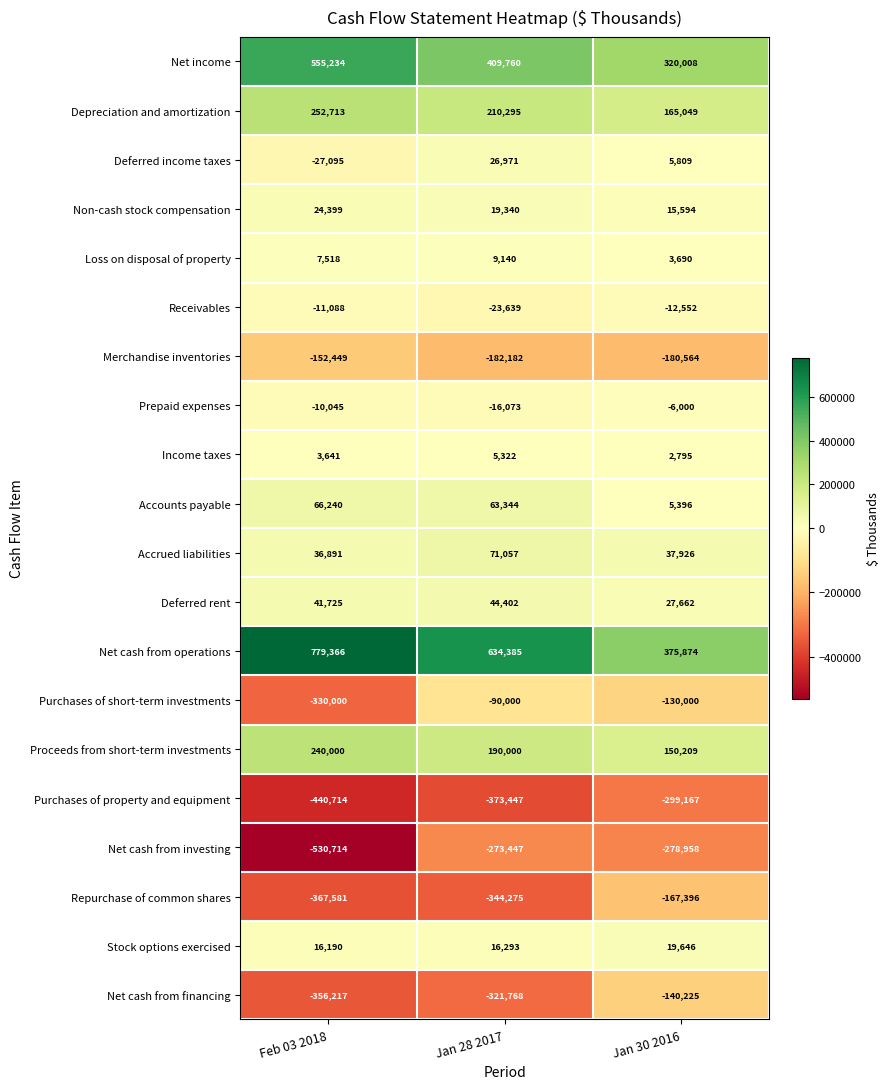

Count the Proceeds from short-term investments values in the range 150209 to 240000.

3